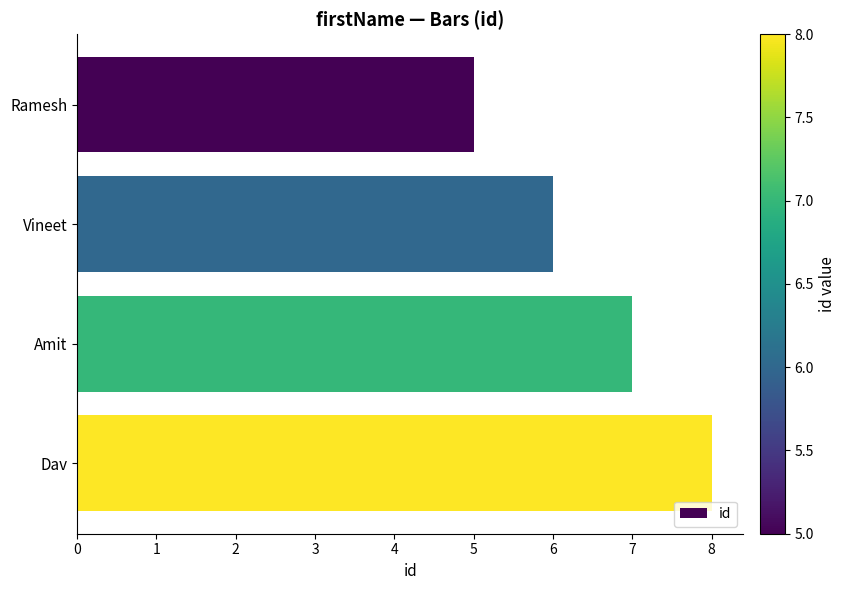

The value at Vineet is 6. True or false?

True